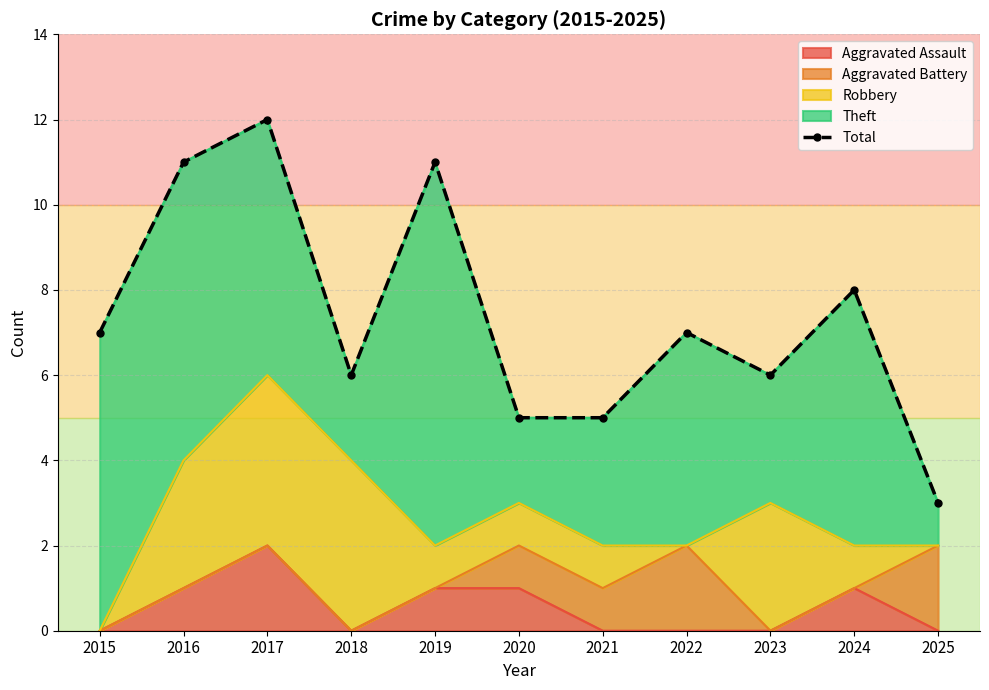

How many values are between 5 and 11?

9